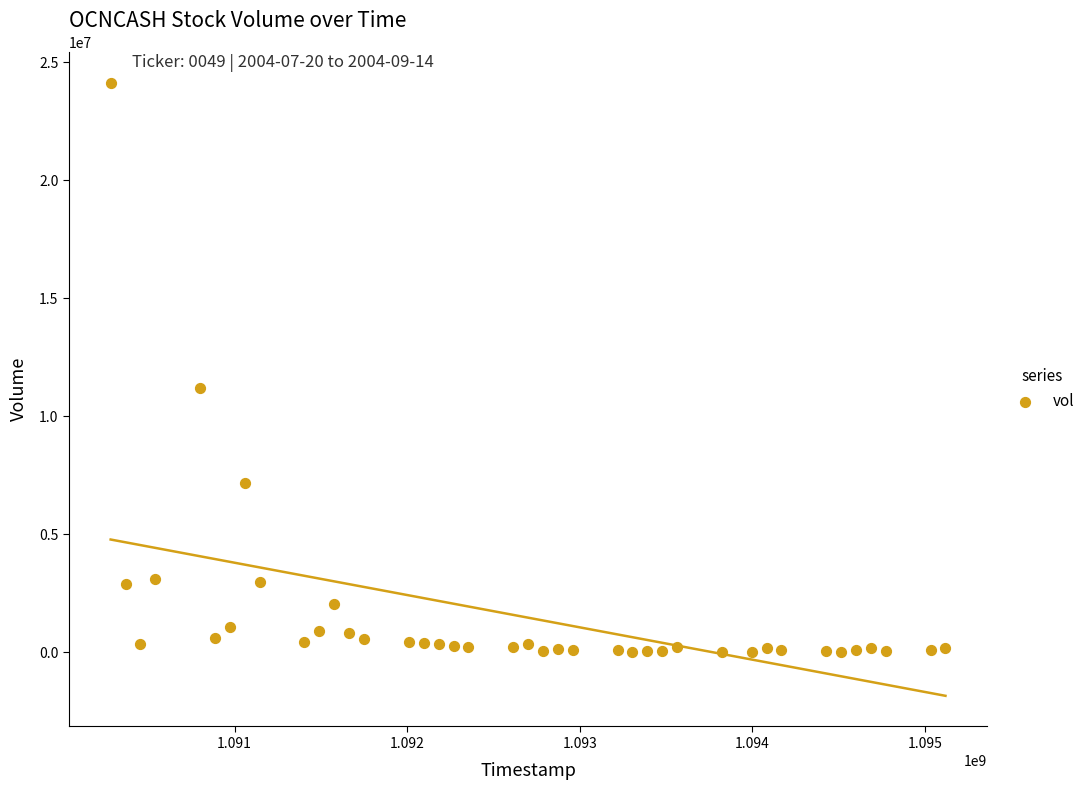

What is the range of X values (max minus min)?

4838400